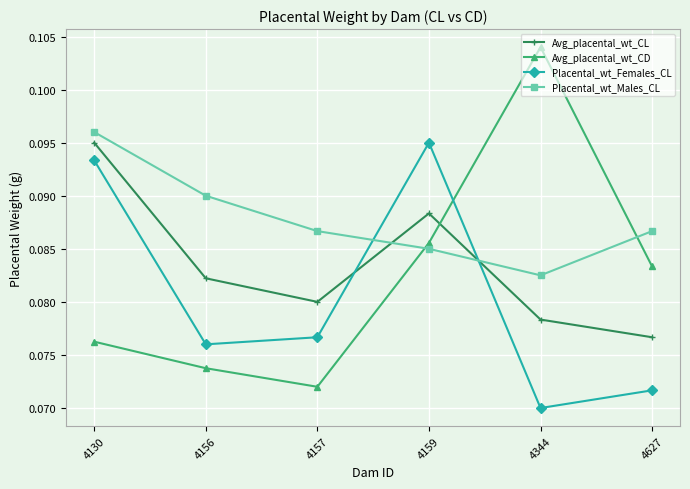

How many Placental_wt_Males_CL values are between 0 and 1?

6